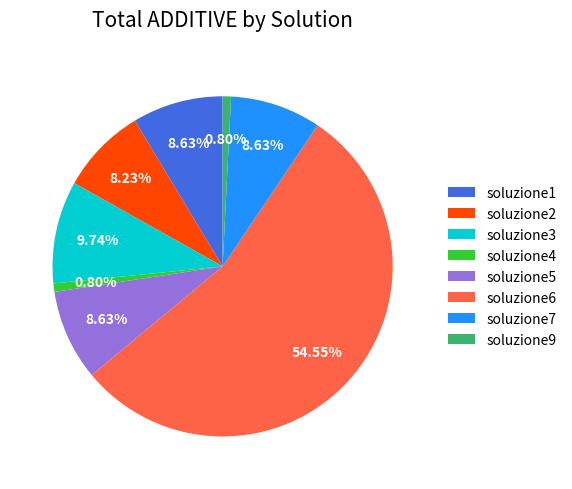

What is the ratio of the value at soluzione3 to the value at soluzione9?

12.2